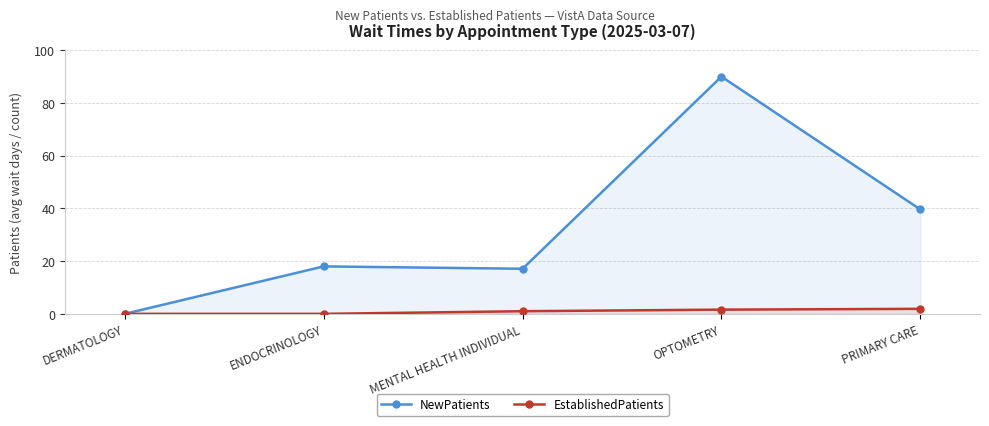

At which label does EstablishedPatients first exceed 1?

OPTOMETRY